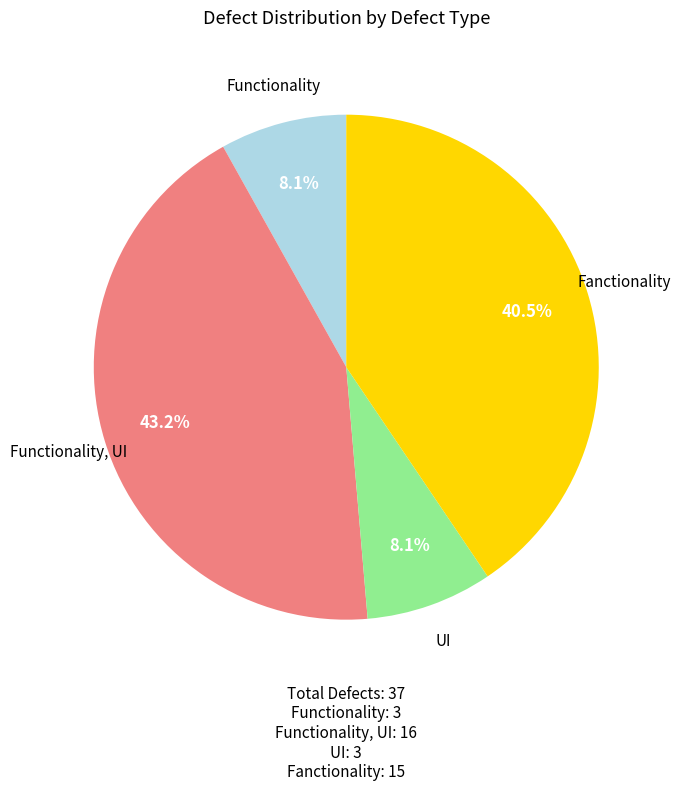

To the nearest percent, what is the combined percentage of Functionality, UI and Fanctionality?

84%